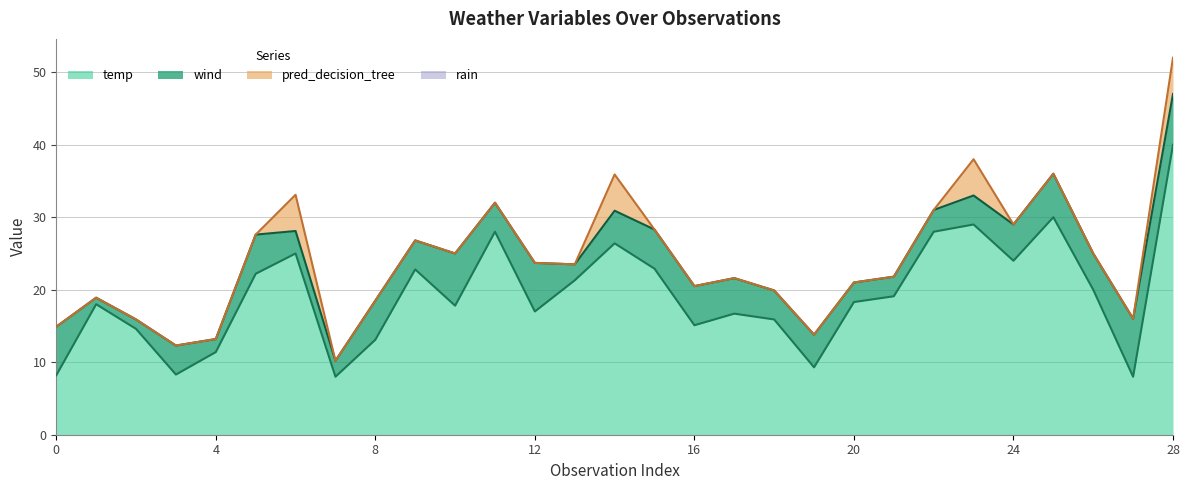

At which label does temp reach its peak?

28